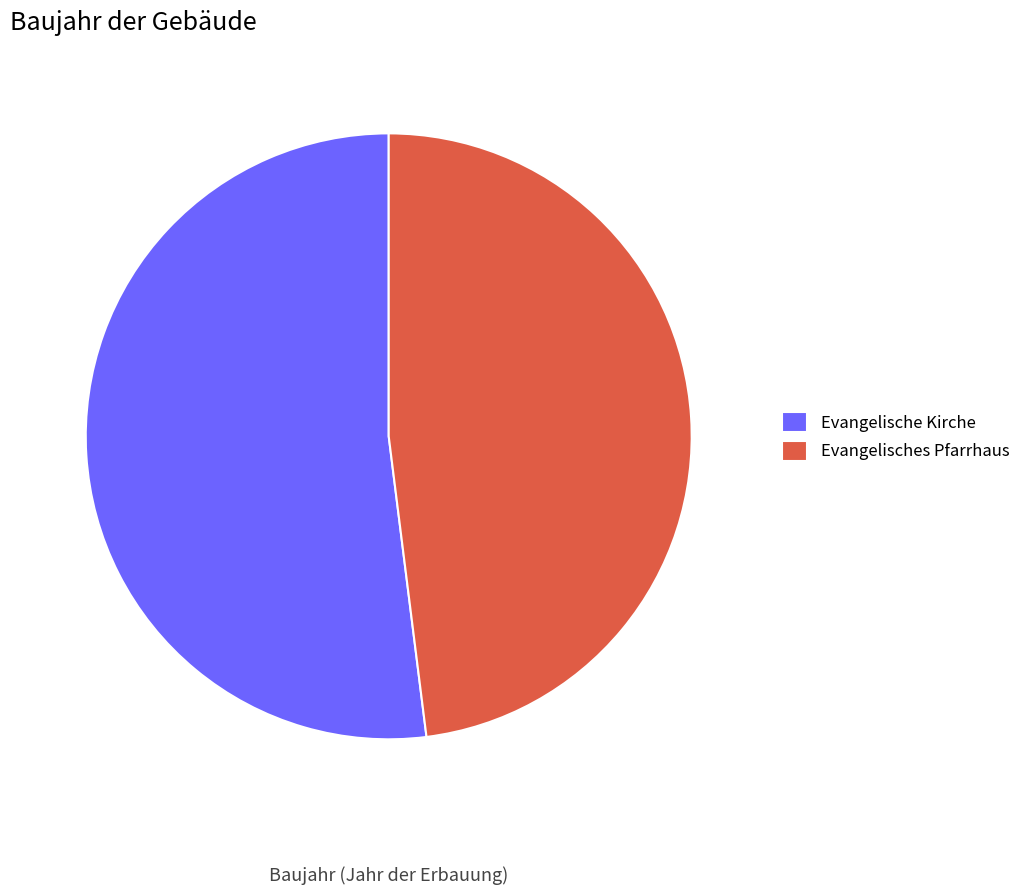

What portion of the pie excludes Evangelische Kirche?

48.0%